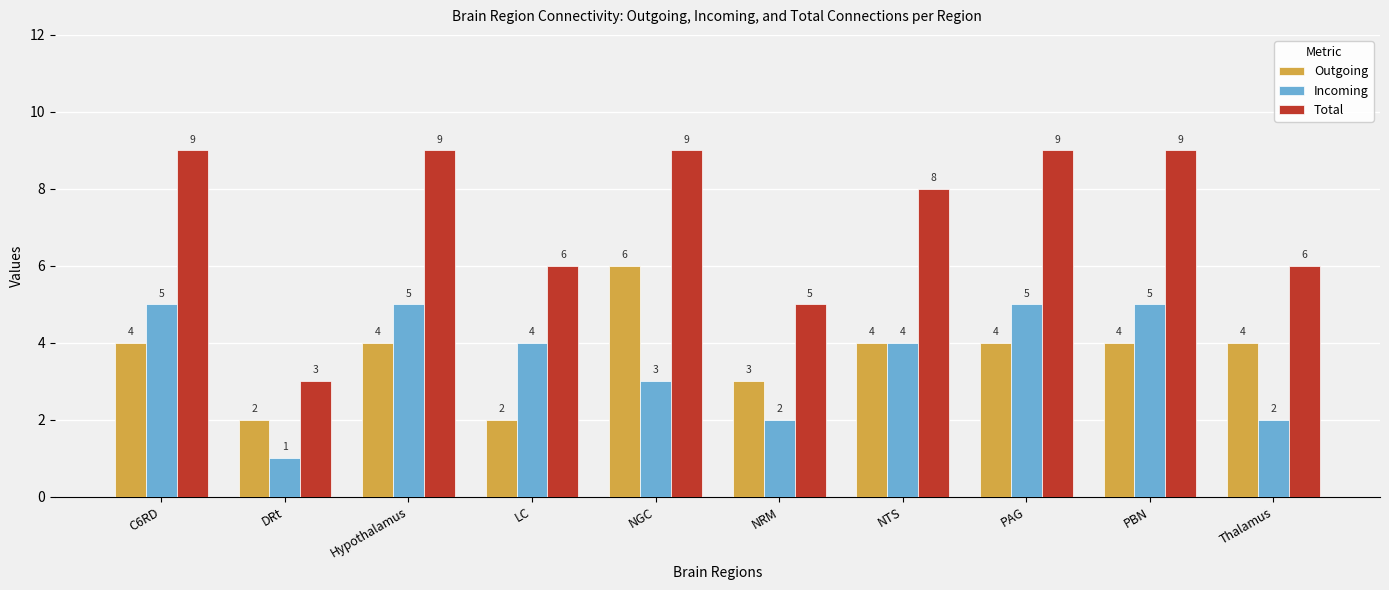

List the series in order of their peak value, lowest first.

Incoming, Outgoing, Total